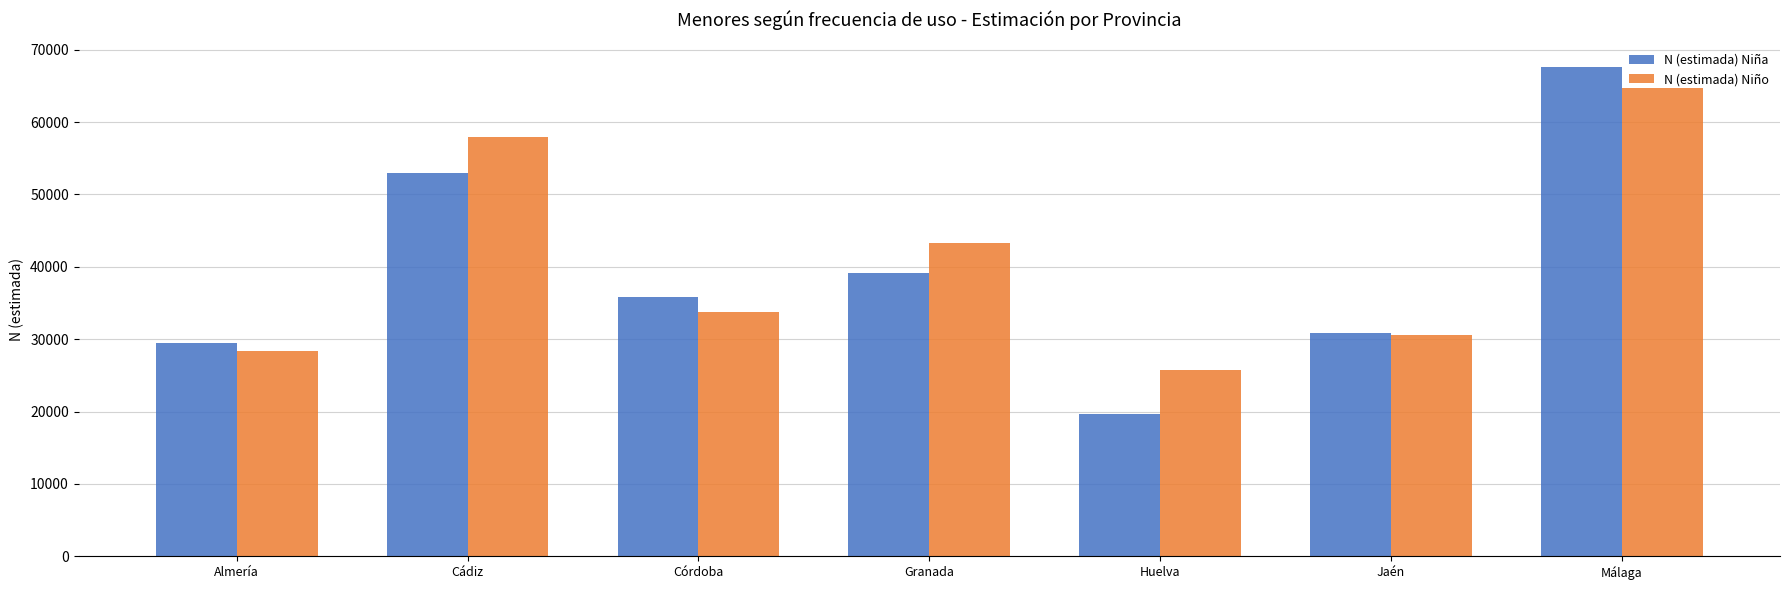

What is the value of the N (estimada) Niño bar at the 2nd from the left?

57893